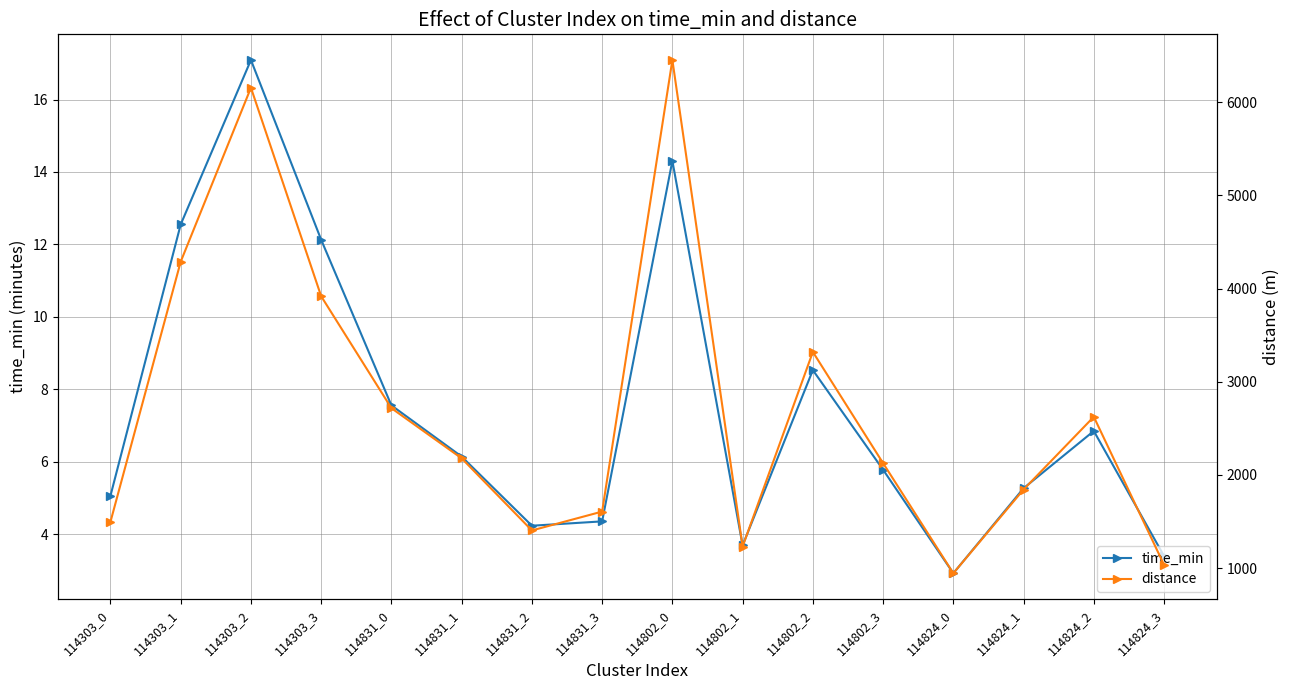

What position from the left is 114802_0?

9